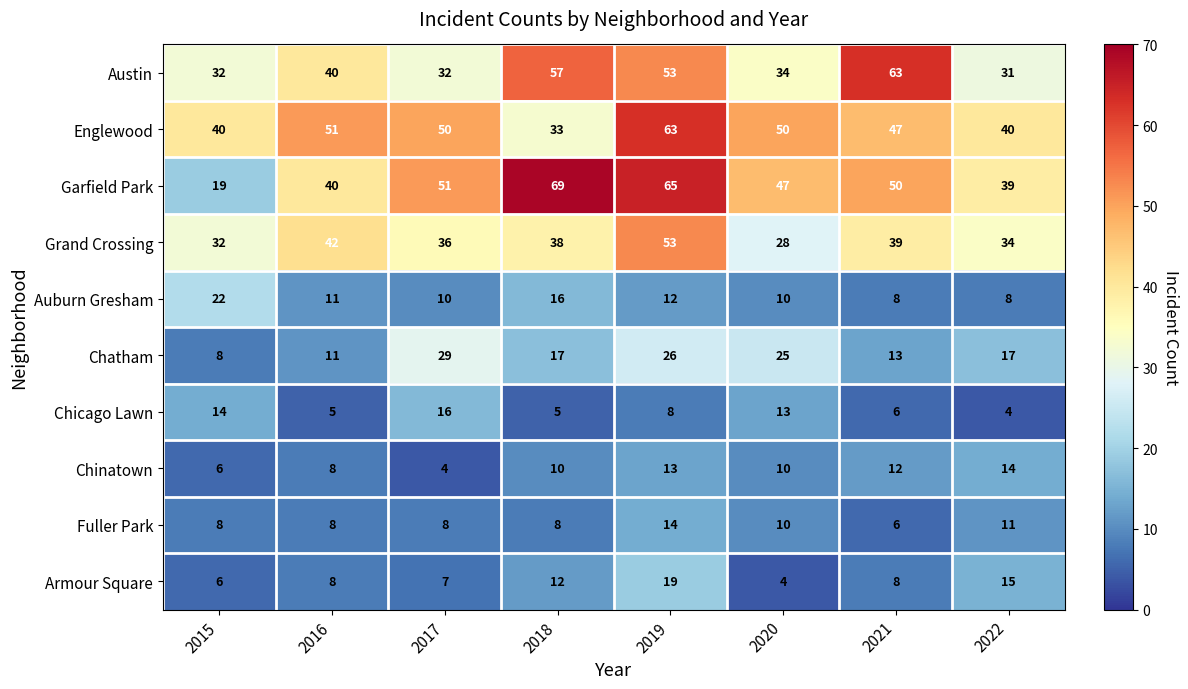

Between 2015 and 2020, which series saw the biggest shift?

Garfield Park